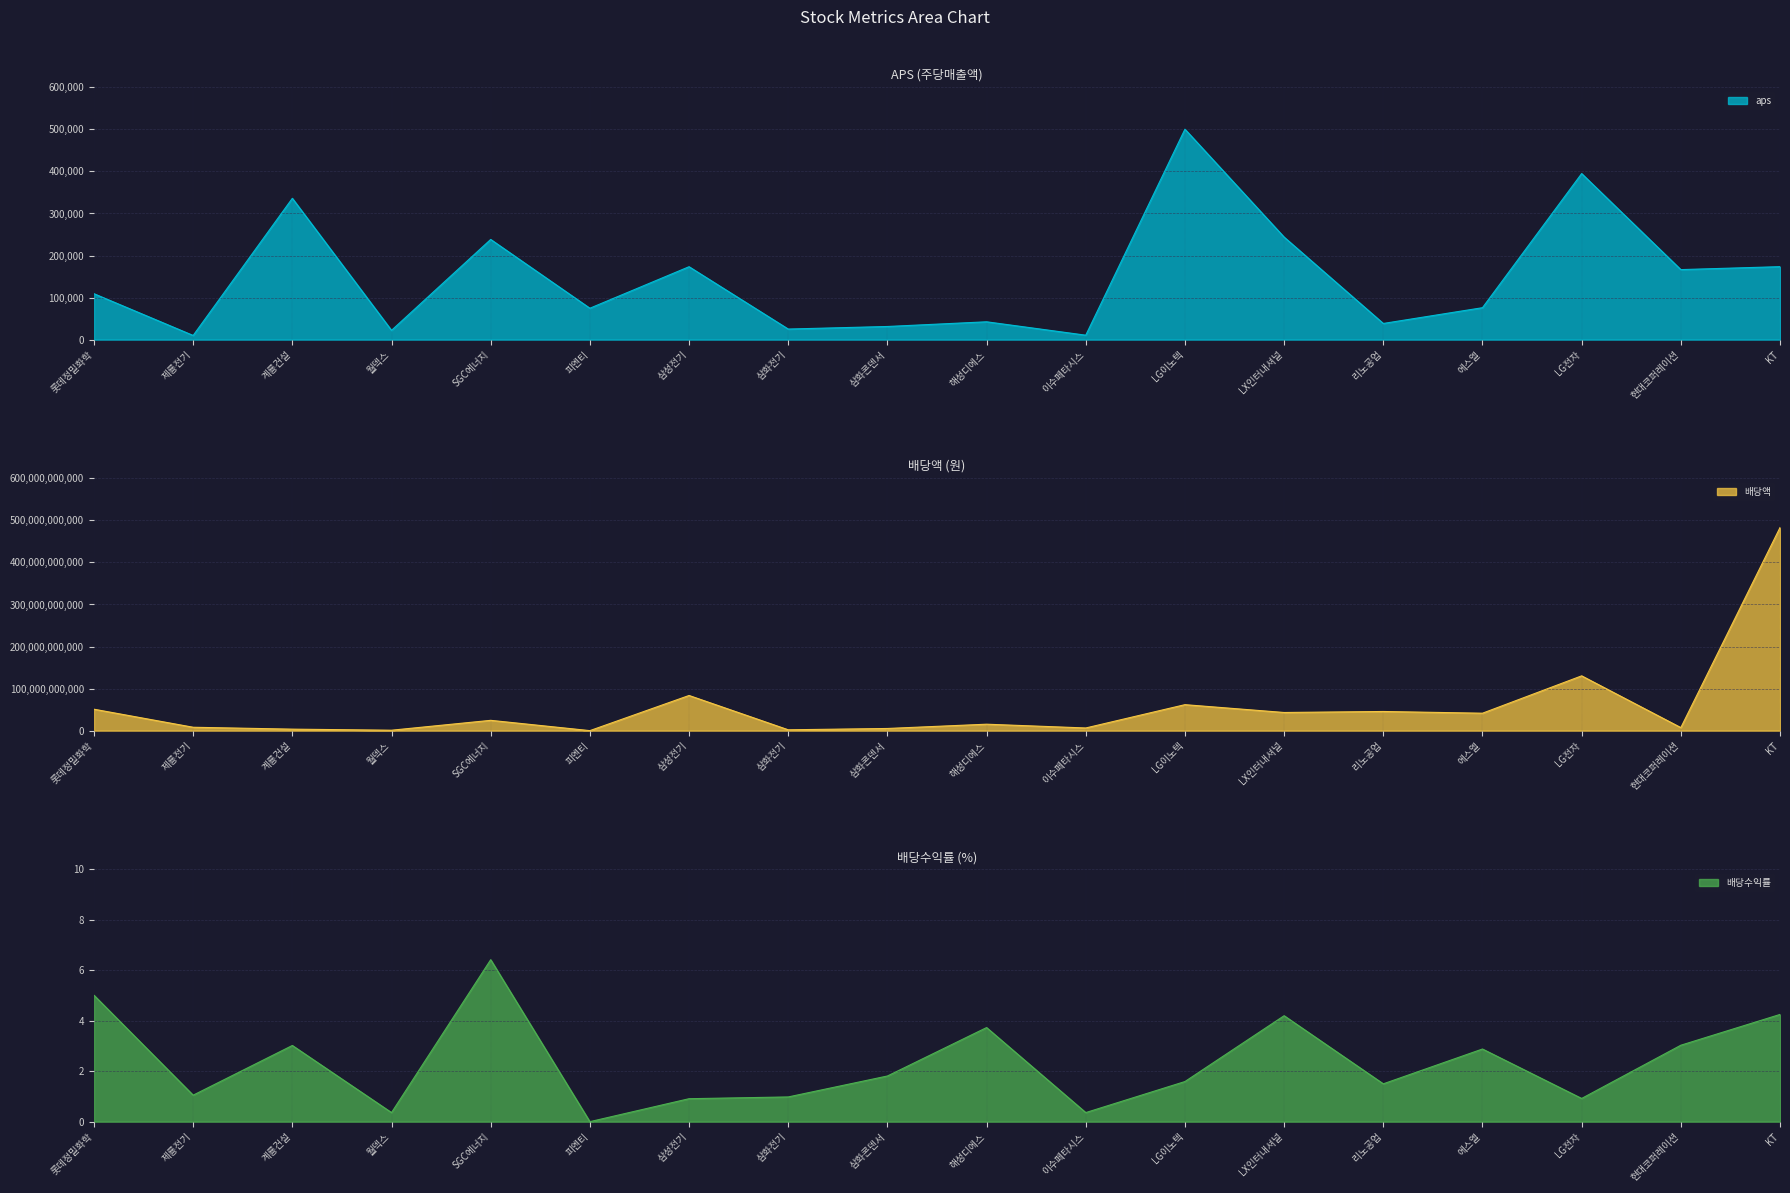

List the series in order of their peak value, highest first.

배당액, aps, 배당수익률